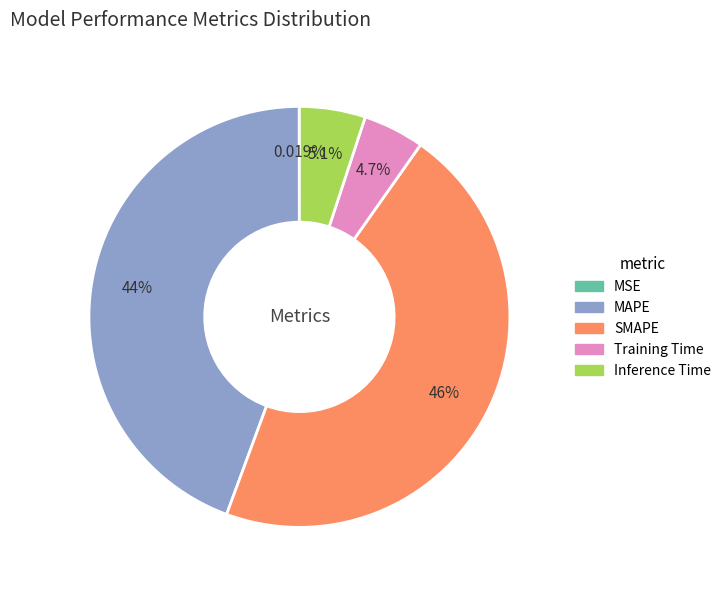

Between SMAPE and Training Time, which is larger?

SMAPE